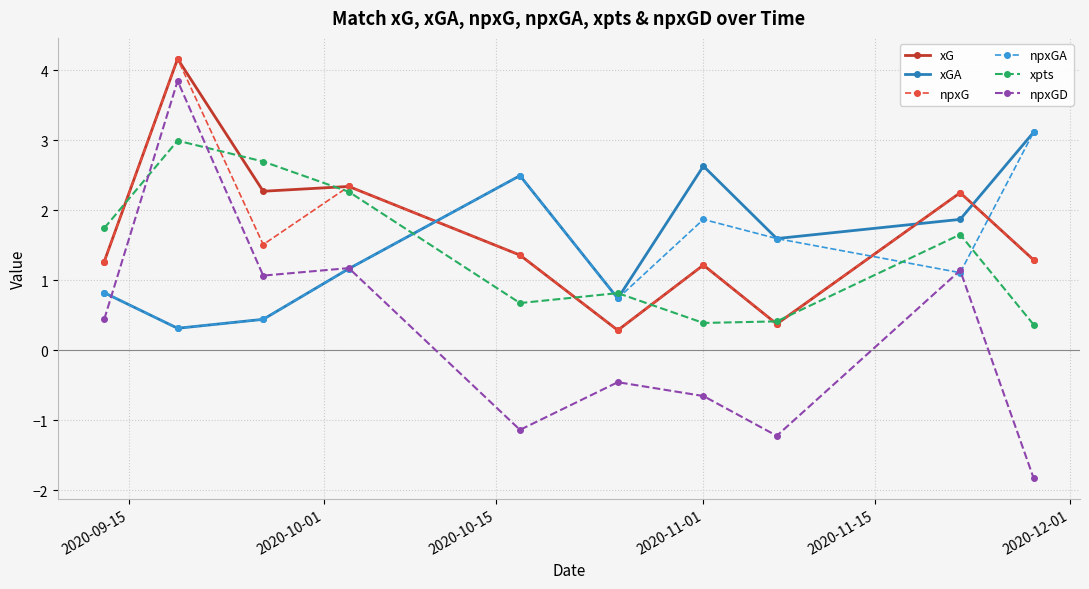

What is the value of the npxG point at the 7th from the left?

1.2